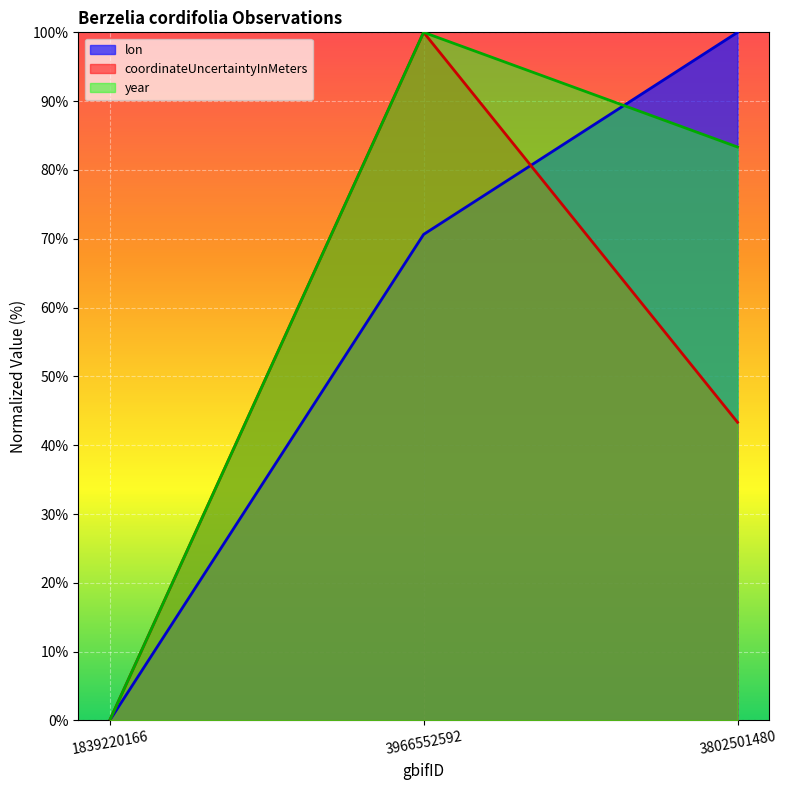

Which series has the largest range (max minus min)?

lon